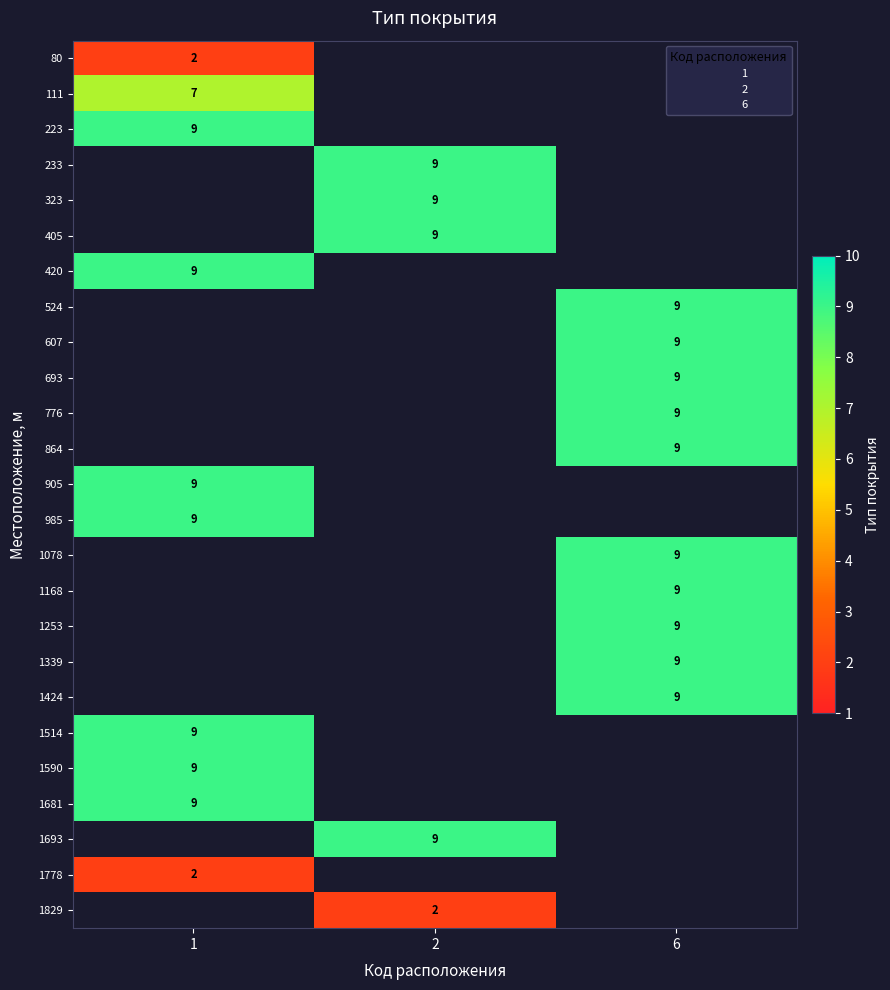

How many categories are shown in the chart?

3